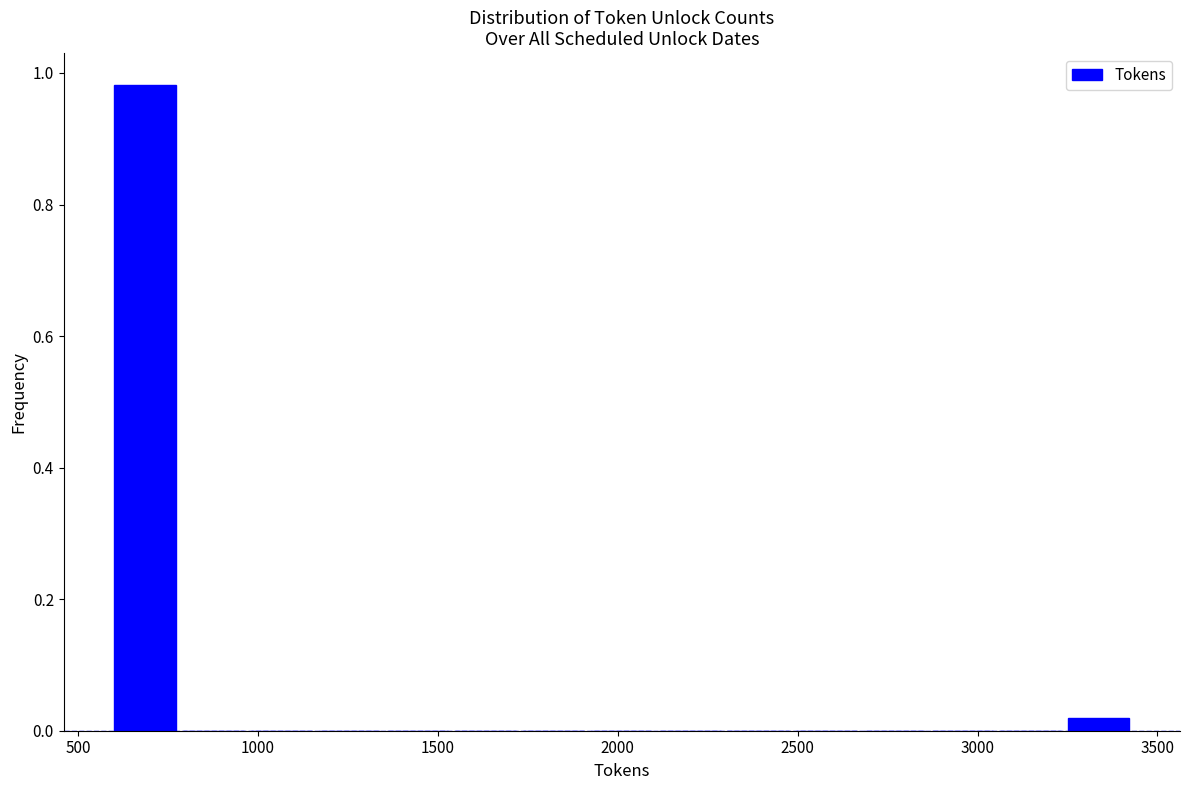

Around what value on the x-axis is the tallest bar? Give the approximate position of its centre, as read against the axis.

700